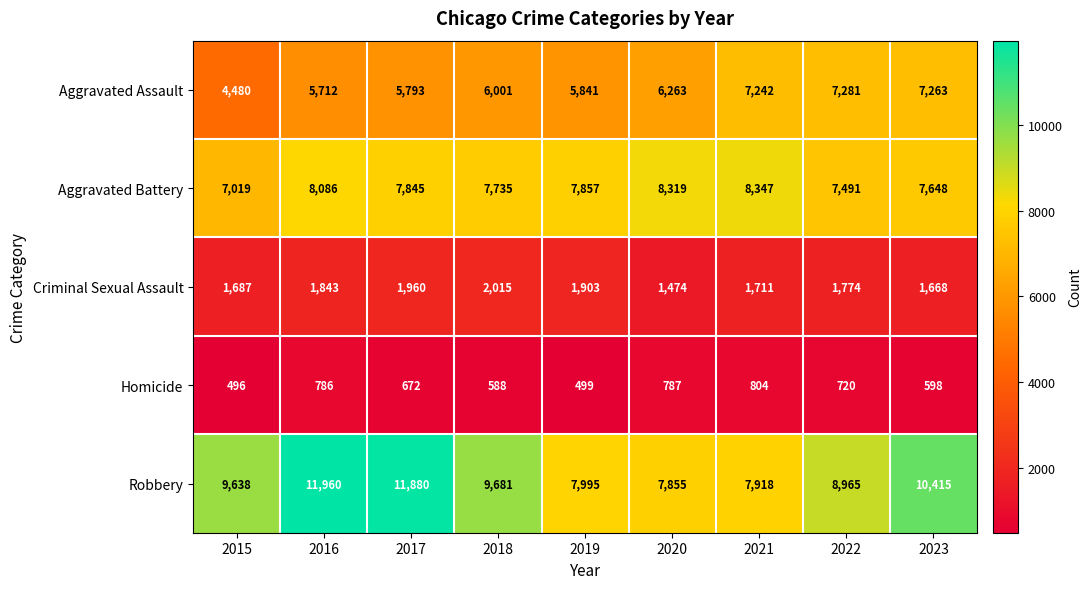

What is the difference between the maximum and minimum values in the Criminal Sexual Assault series?

541